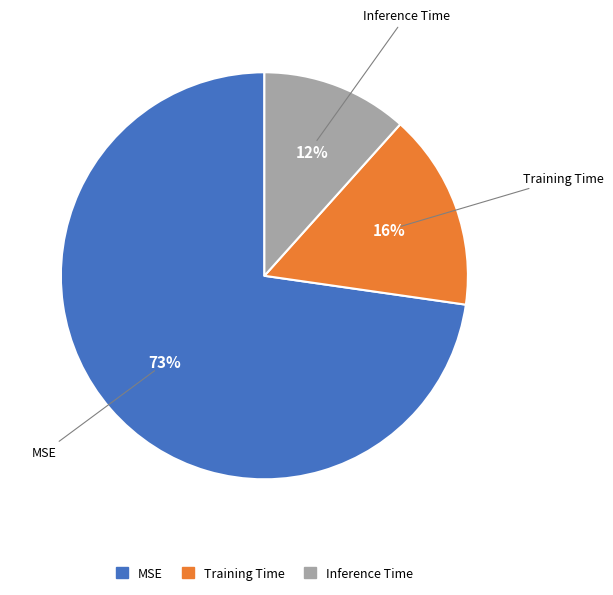

Rank the categories by value from highest to lowest.

MSE, Training Time, Inference Time